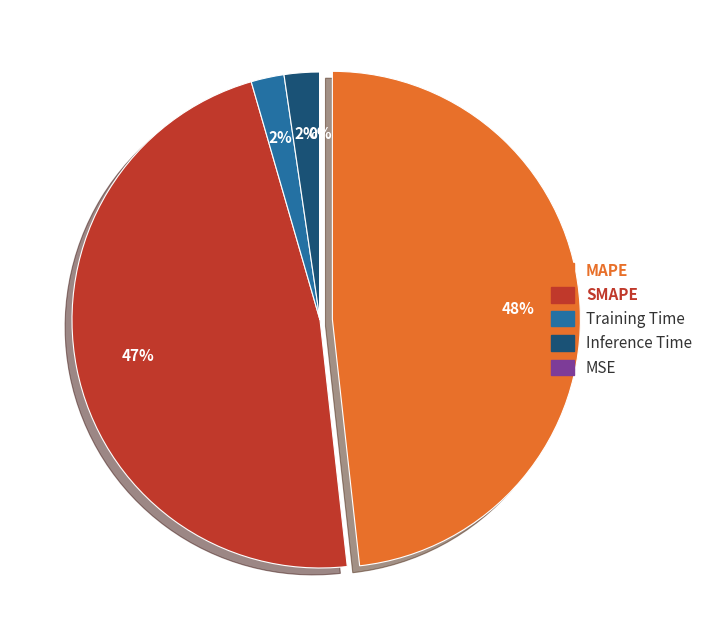

Is there a majority slice in this chart?

No